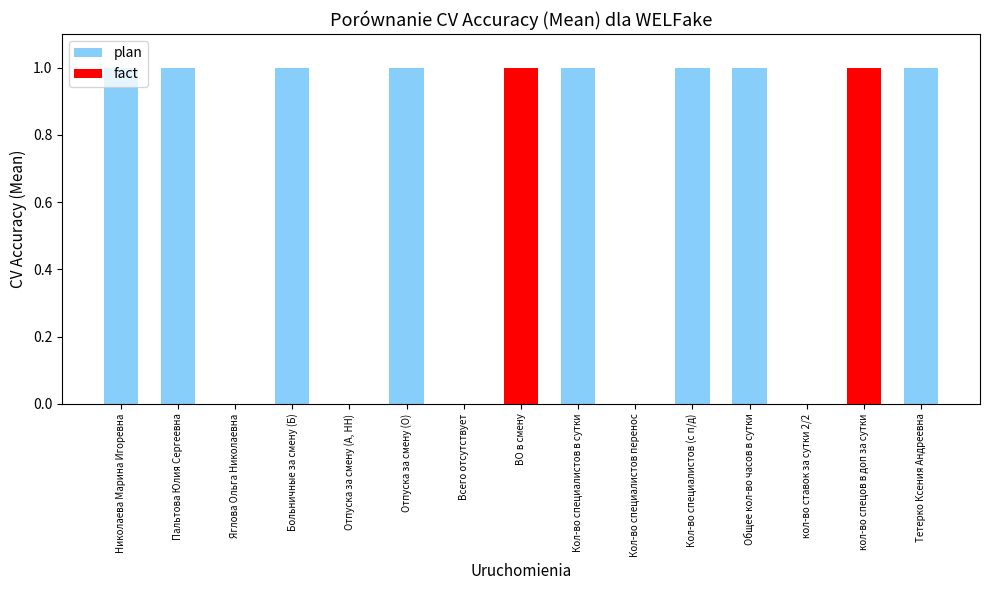

True or false: the data shows 1 at Пальтова Юлия Сергеевна.

True